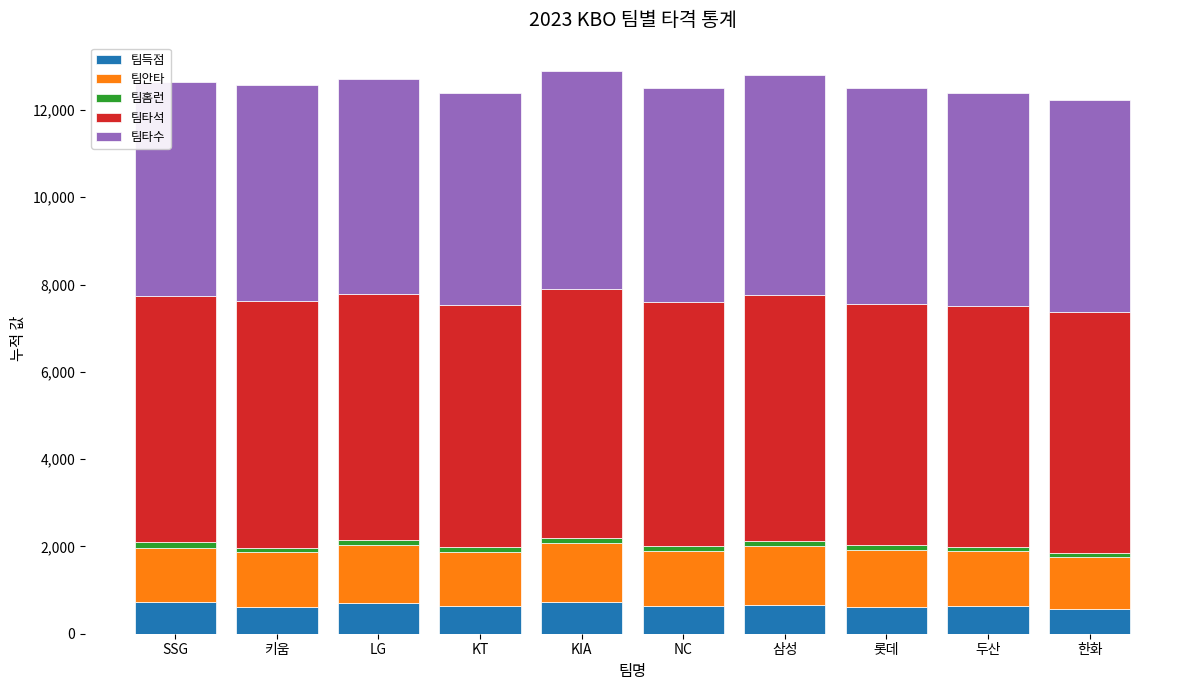

What is the sum of all 팀득점 values?

6523